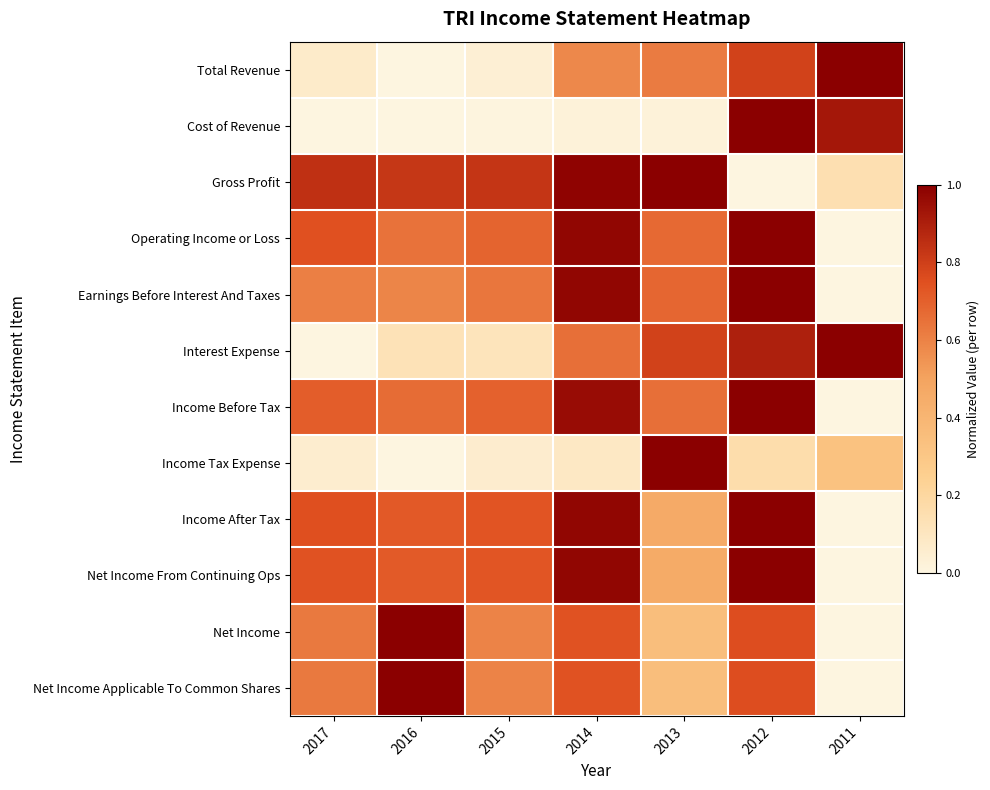

How many data points does each series have?

7